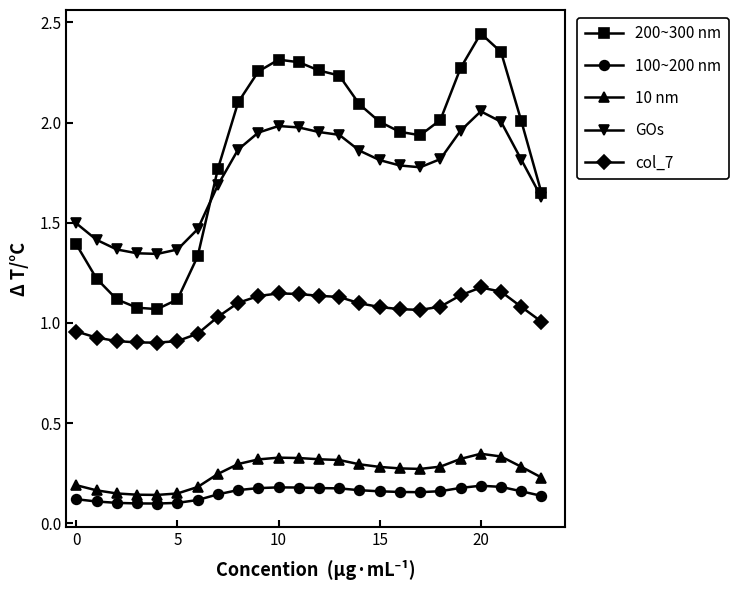

How many distinct data groups are displayed?

5